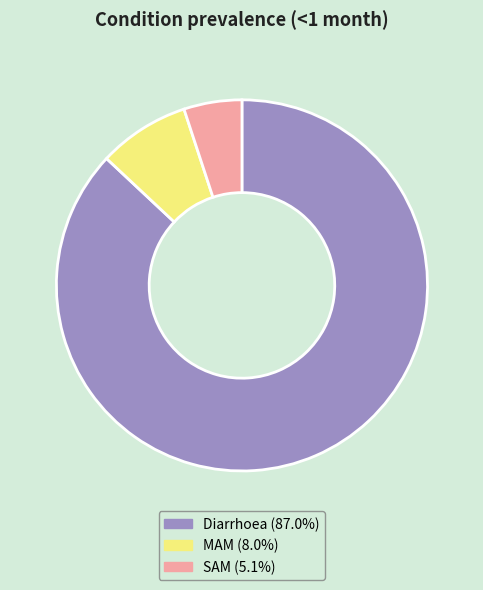

How many segments does this pie chart have?

3